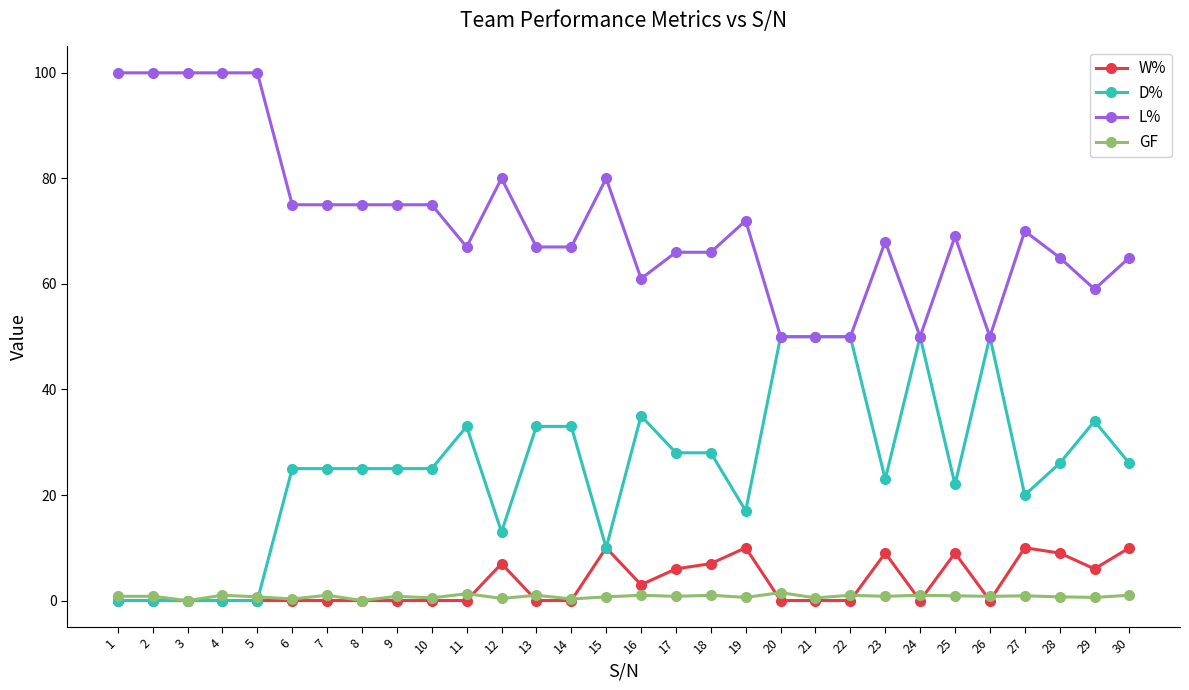

What is the sum of all D% values?

756.0